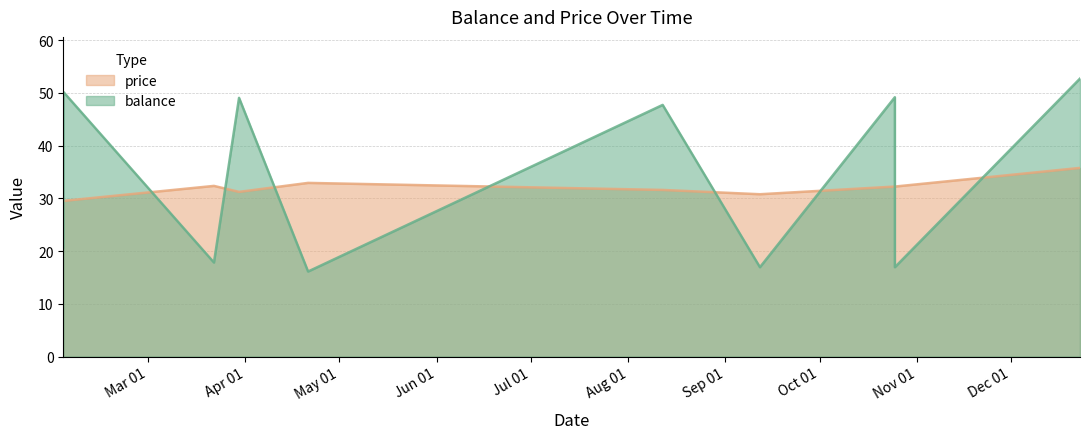

At how many categories does at least one series exceed 48?

4